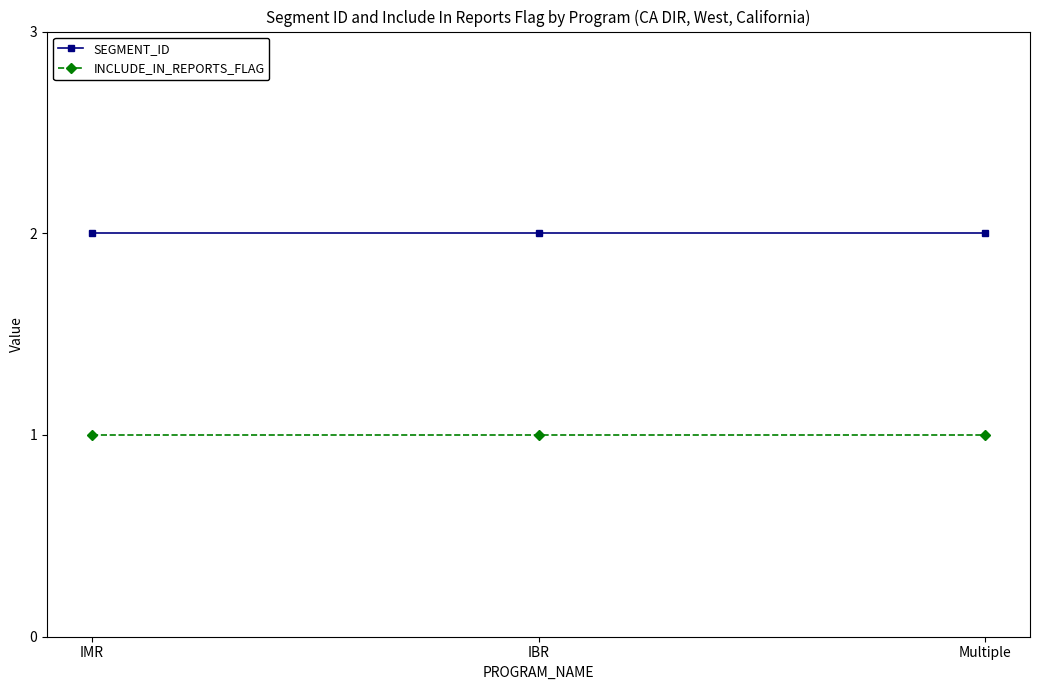

At how many categories does at least one series exceed 1?

3